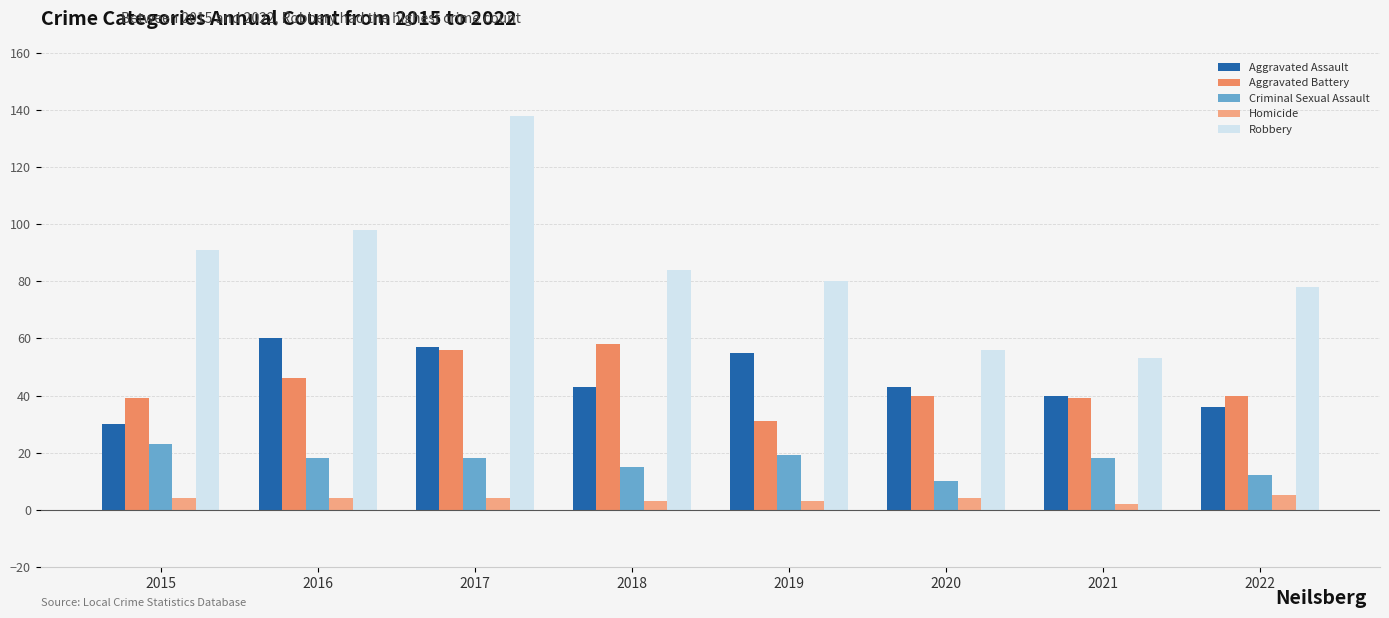

Which series has the largest total across all categories?

Robbery